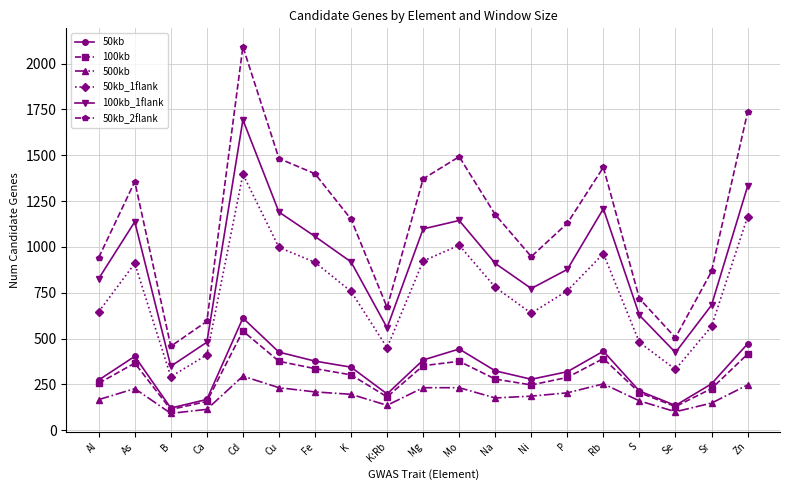

True or false: 100kb_1flank has a value of 267 at Sr.

False